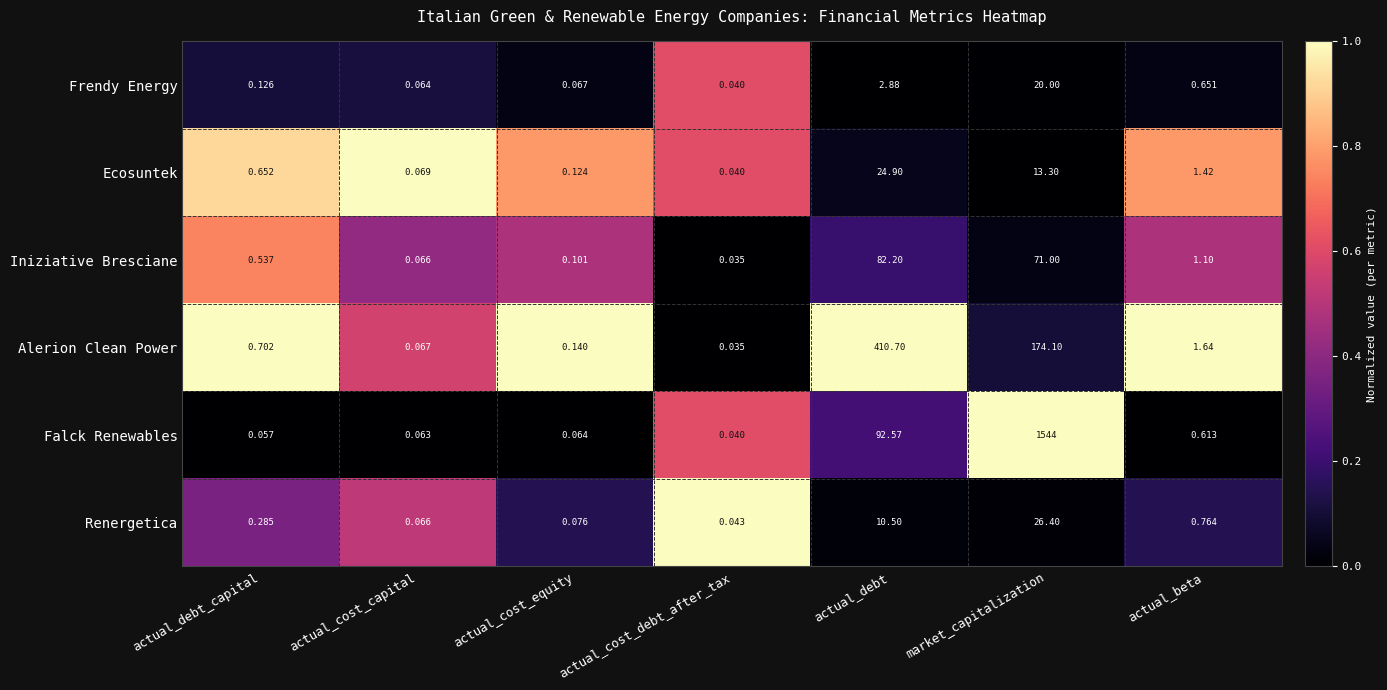

At which category does the chart reach its minimum across all series?

actual_cost_debt_after_tax